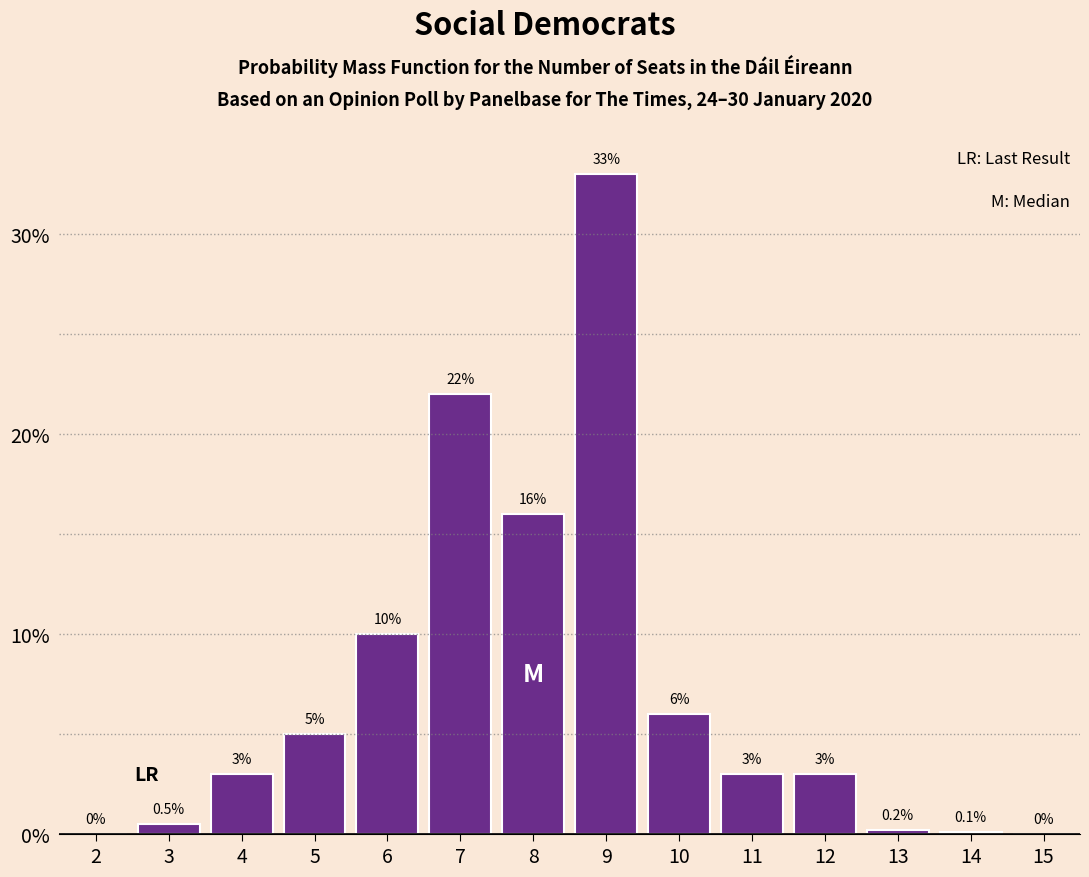

Reading right to left, transcribe all the data shown in this chart.

15=0.0	14=0.1	13=0.2	12=3.0	11=3.0	10=6.0	9=33.0	8=16.0	7=22.0	6=10.0	5=5.0	4=3.0	3=0.5	2=0.0